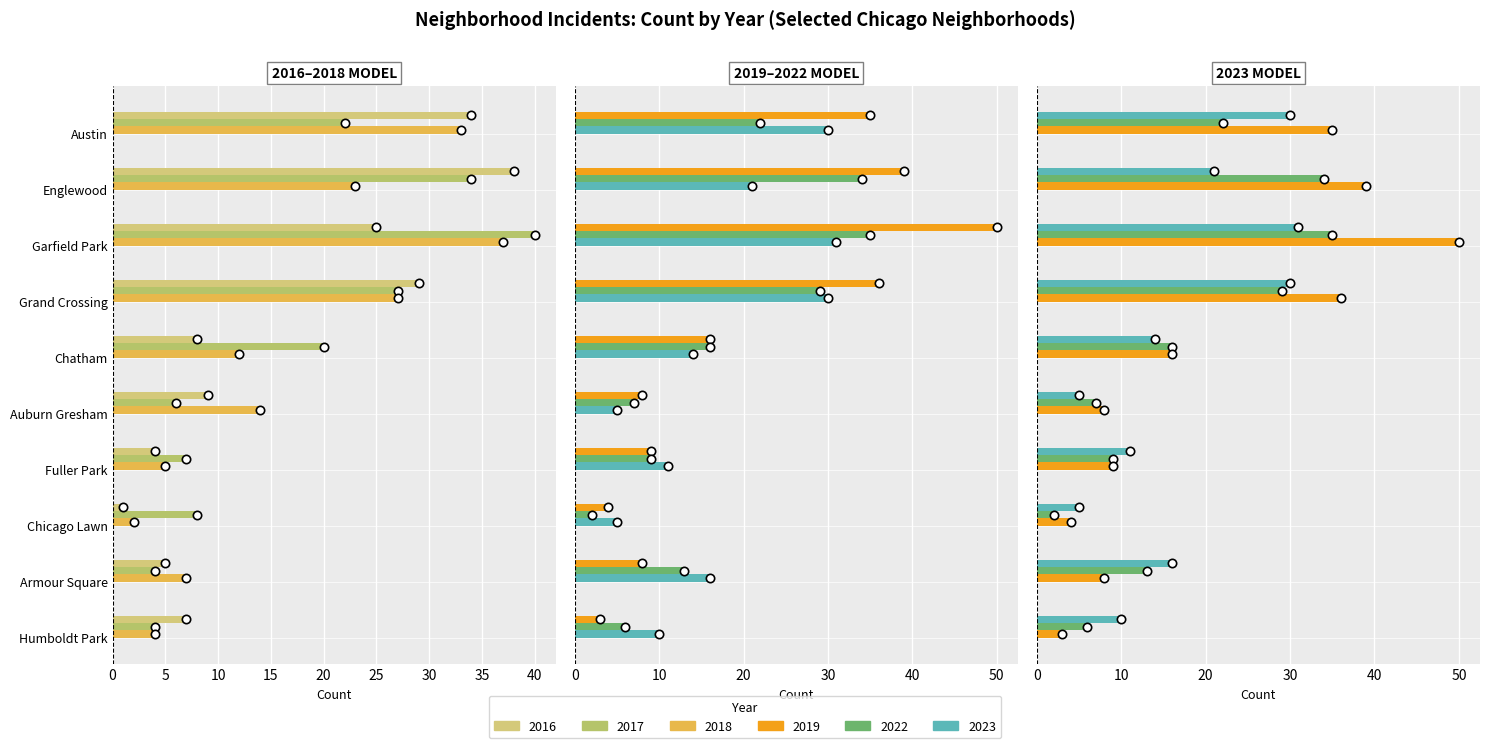

What is the lowest value of the 2023 series?

5